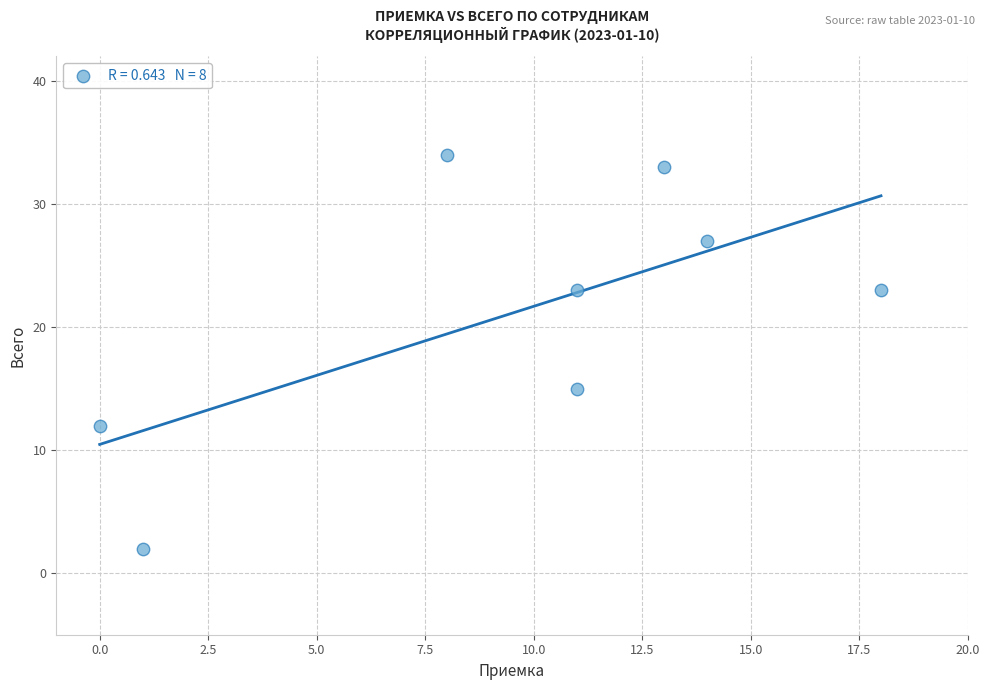

What is the average X value?

10